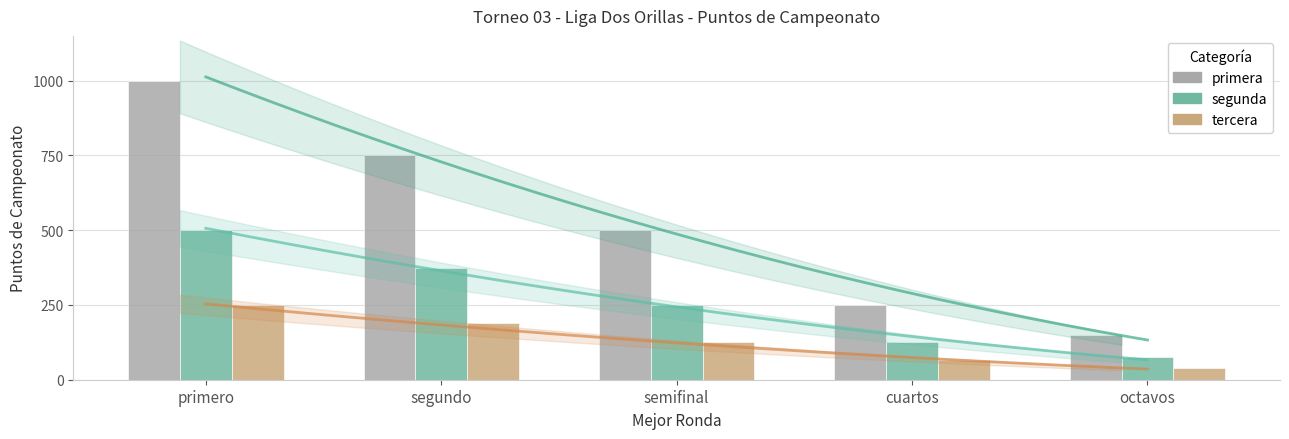

List the series in order of their peak value, lowest first.

tercera, segunda, primera